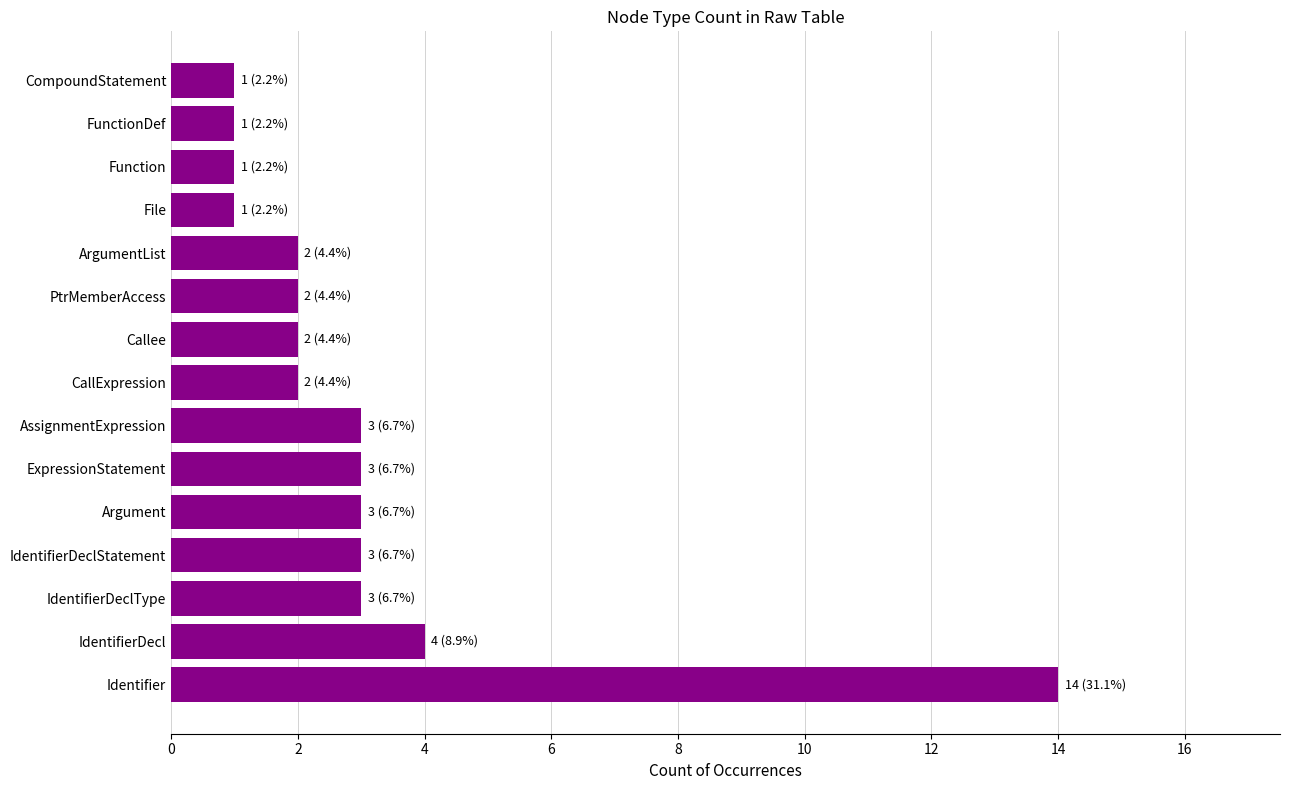

How many data points does each series have?

15